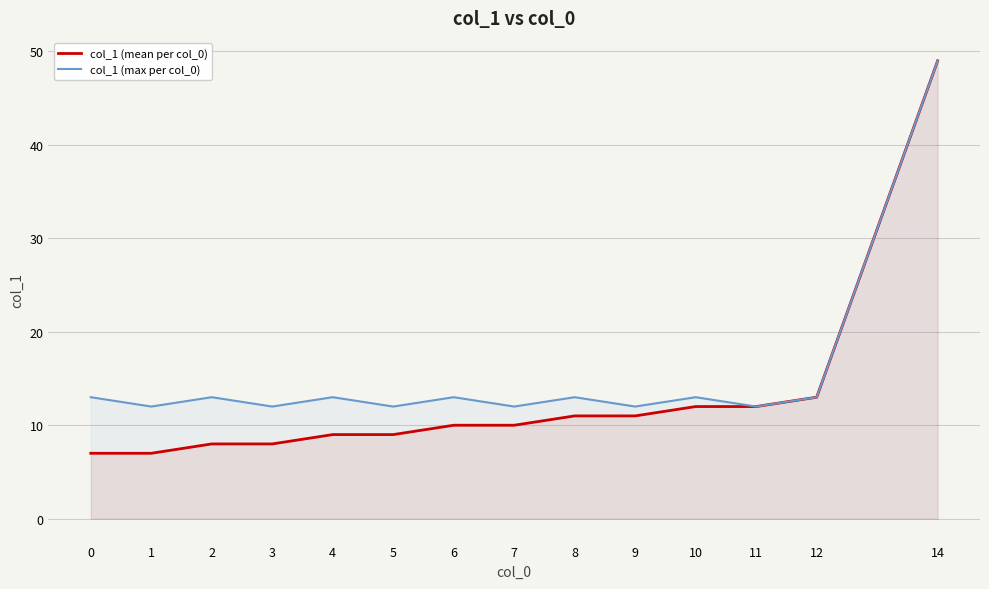

Which category has the lowest value in the col_1 (max per col_0) series?

1